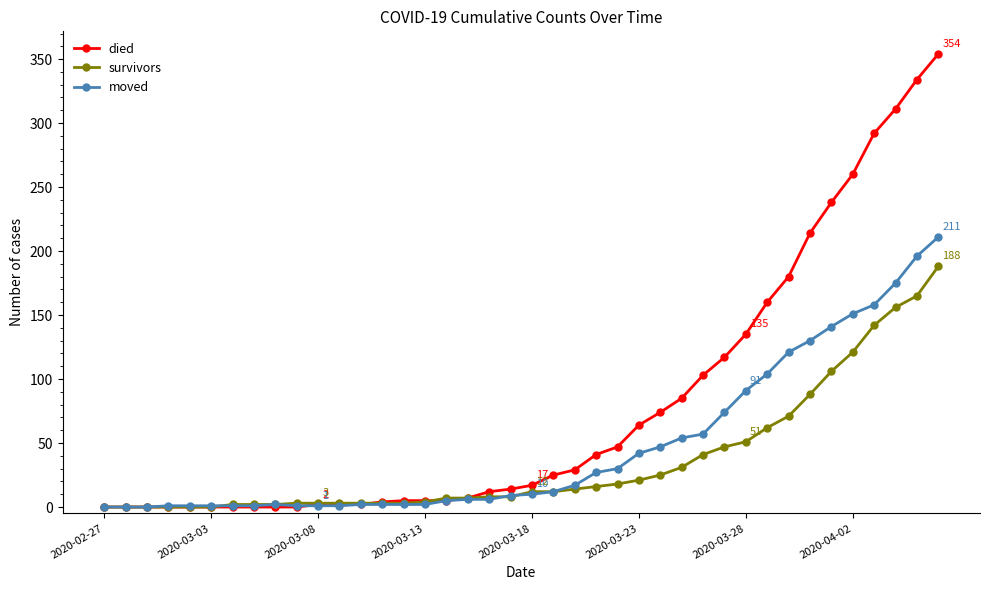

What is the maximum value for died?

354